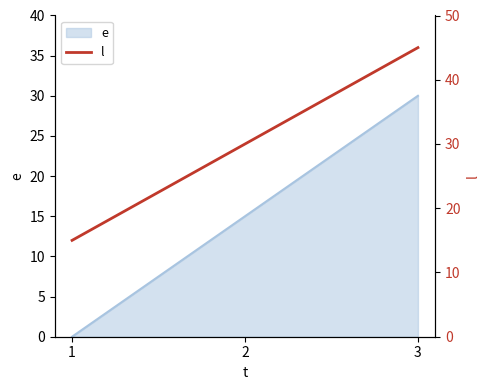

List the labels in order of value, largest first.

3, 2, 1